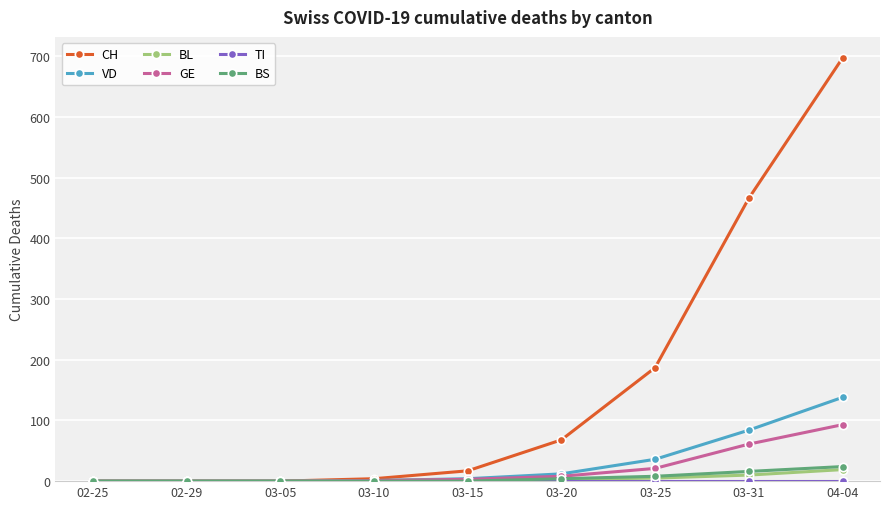

How many values in the BS series exceed 0?

4